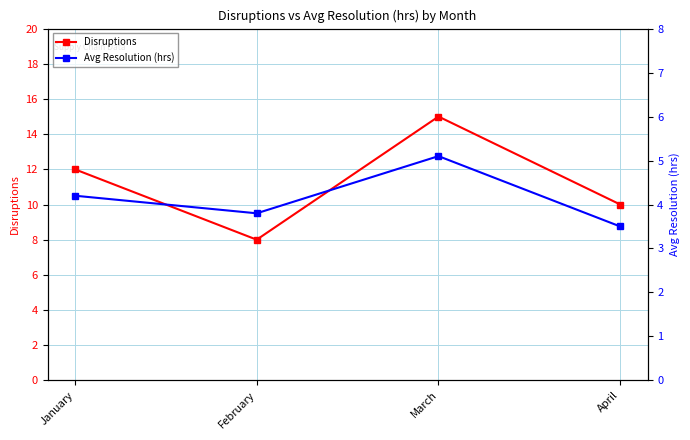

What is the value of the Disruptions point at the 4th from the left?

10